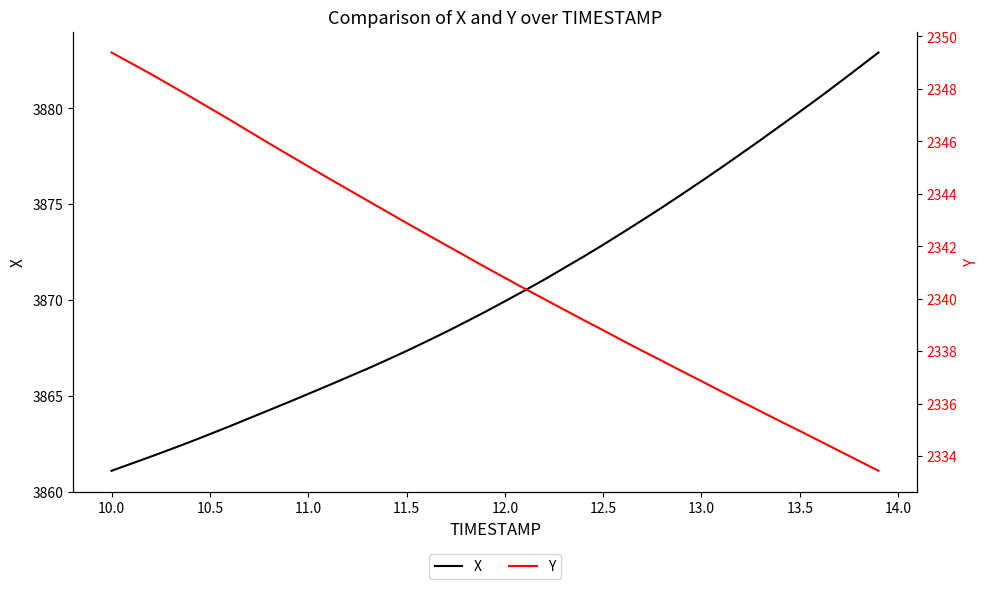

What is the greatest value displayed?

3882.9